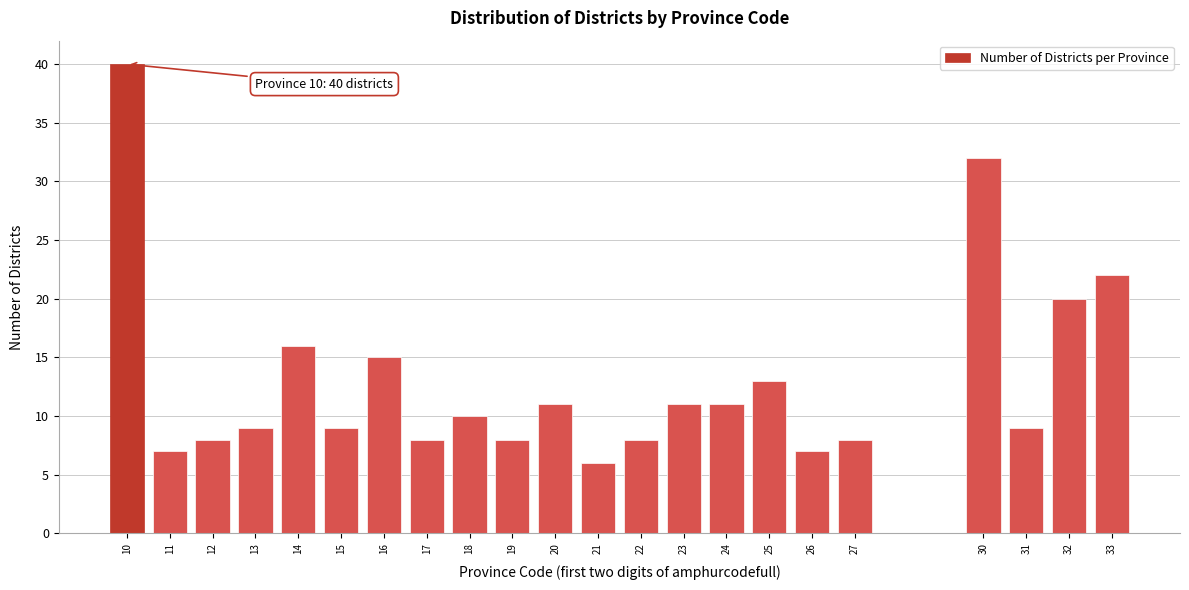

Reading left to right, transcribe all the data shown in this chart.

10=40	11=7	12=8	13=9	14=16	15=9	16=15	17=8	18=10	19=8	20=11	21=6	22=8	23=11	24=11	25=13	26=7	27=8	30=32	31=9	32=20	33=22